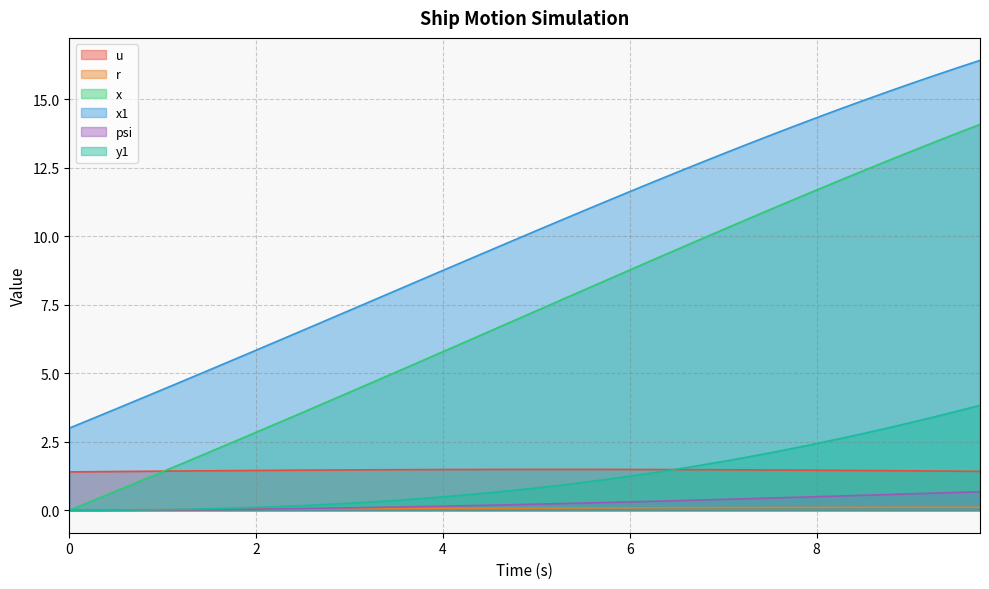

True or false: x1 and u cross at least once.

False